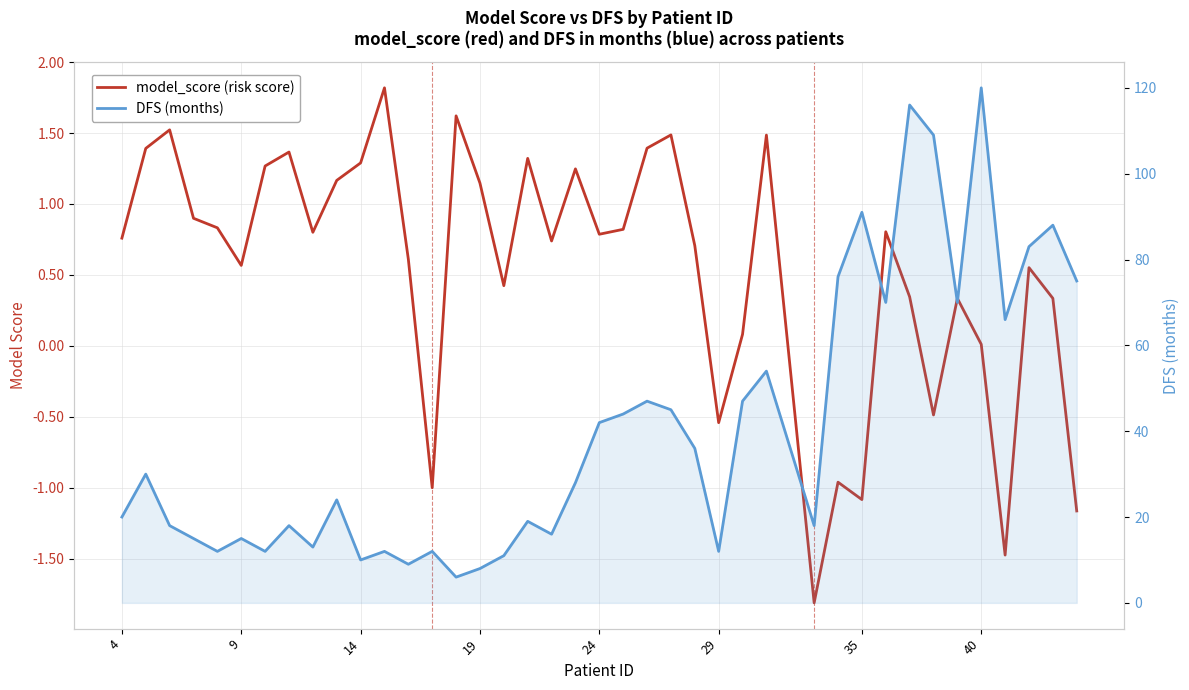

How many data points in model_score (risk score) are above 0?

32